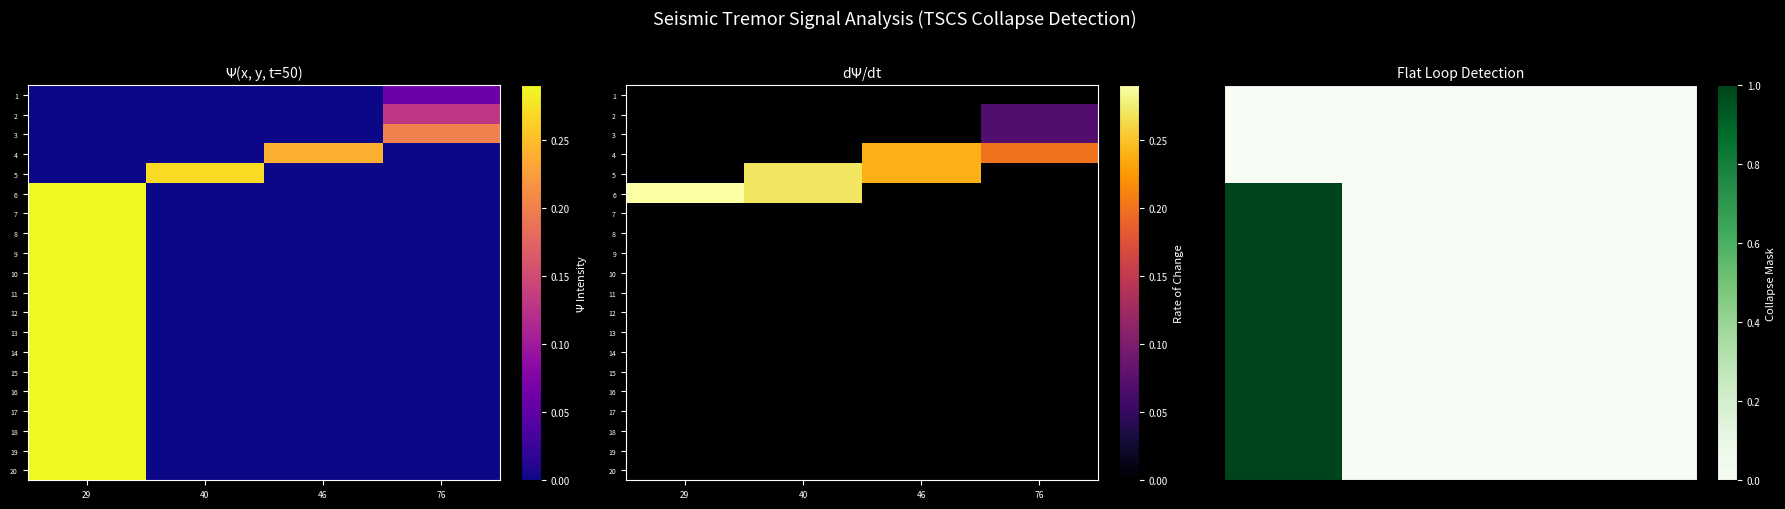

What is the difference between the maximum and minimum values in the 13 series?

1